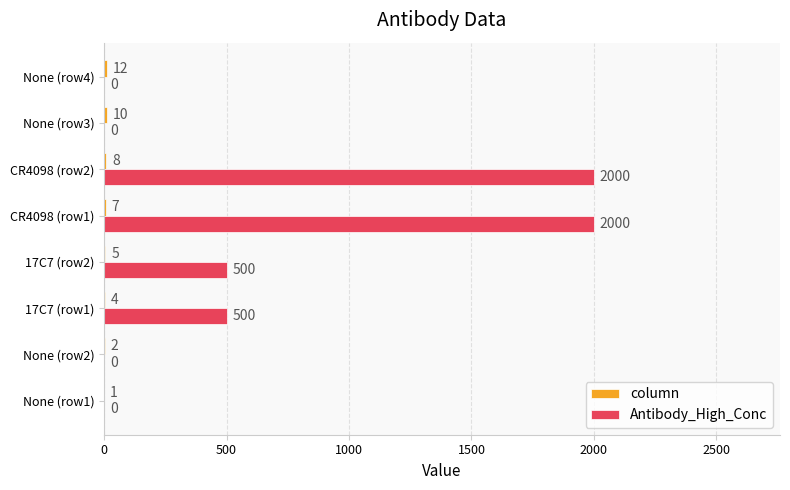

Which series changed the most between None (row2) and 17C7 (row1)?

Antibody_High_Conc